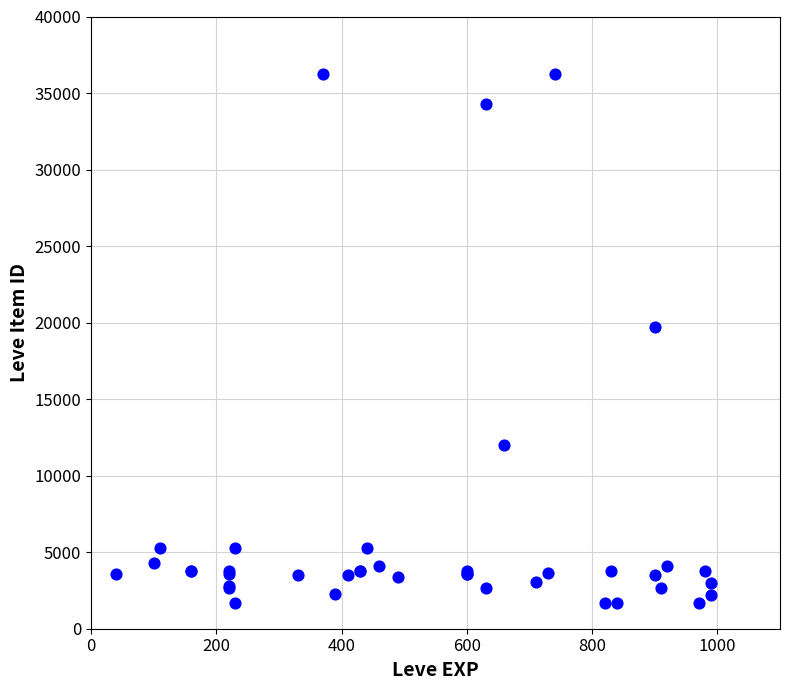

What Y value in the scatter plot is closest to 18967?

19744